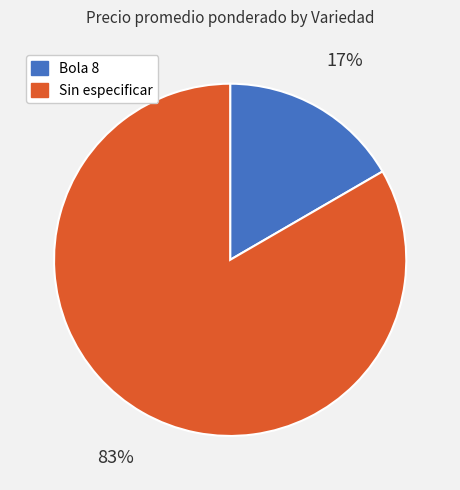

To the nearest percent, what percentage of the pie is Sin especificar?

83%